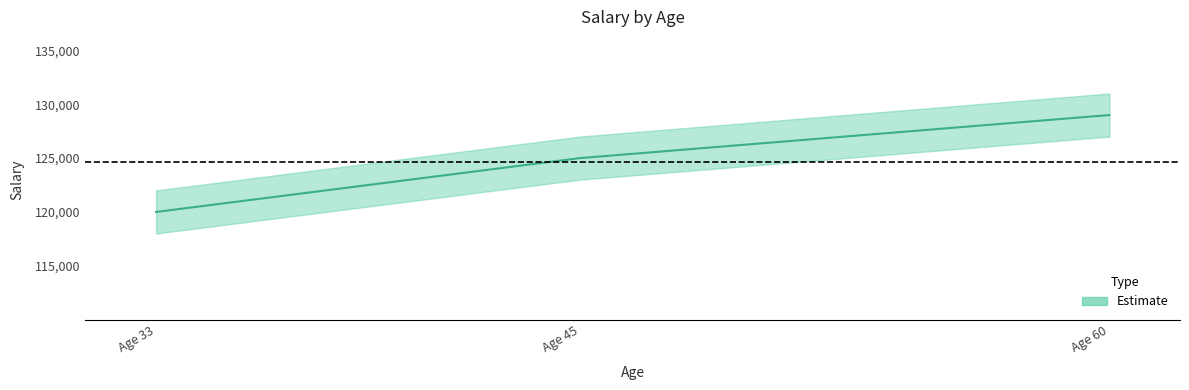

At which category does the chart reach its peak across all series?

Age 60